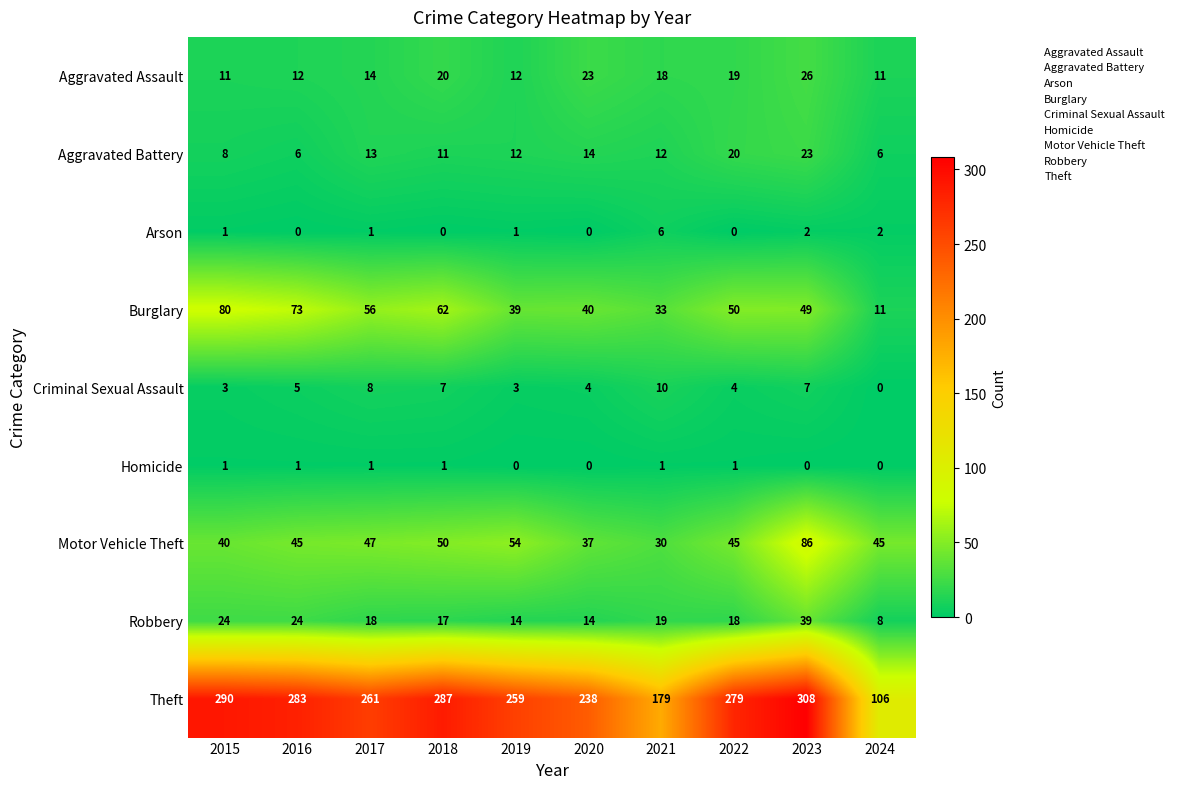

At which label is Burglary closest to 45?

2023